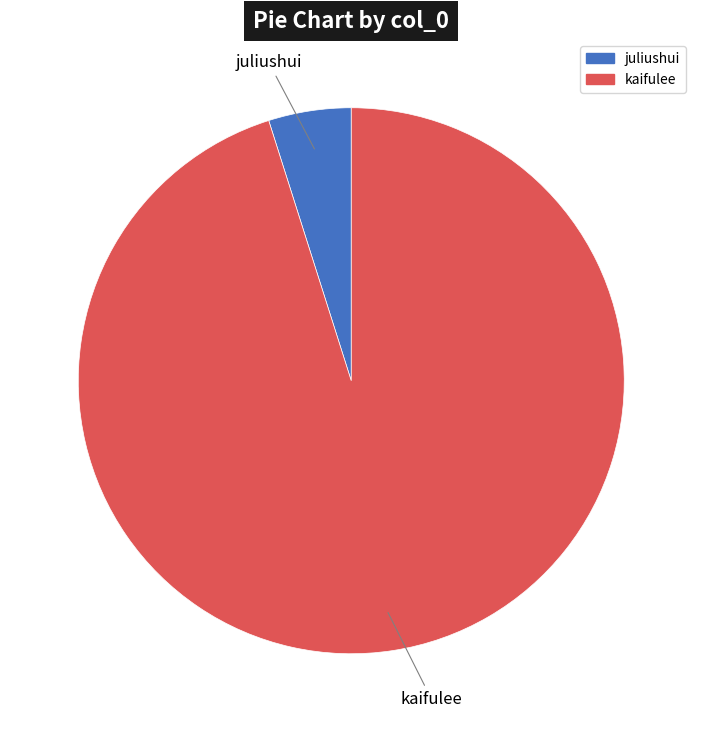

How many slices are in this pie chart?

2